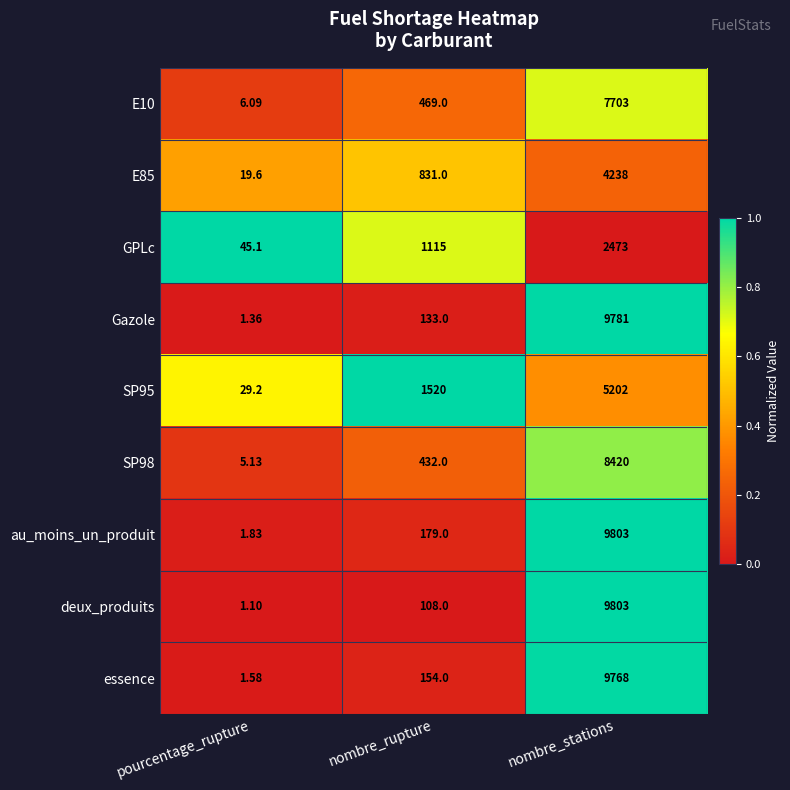

Rank the categories by SP98 value from lowest to highest.

pourcentage_rupture, nombre_rupture, nombre_stations